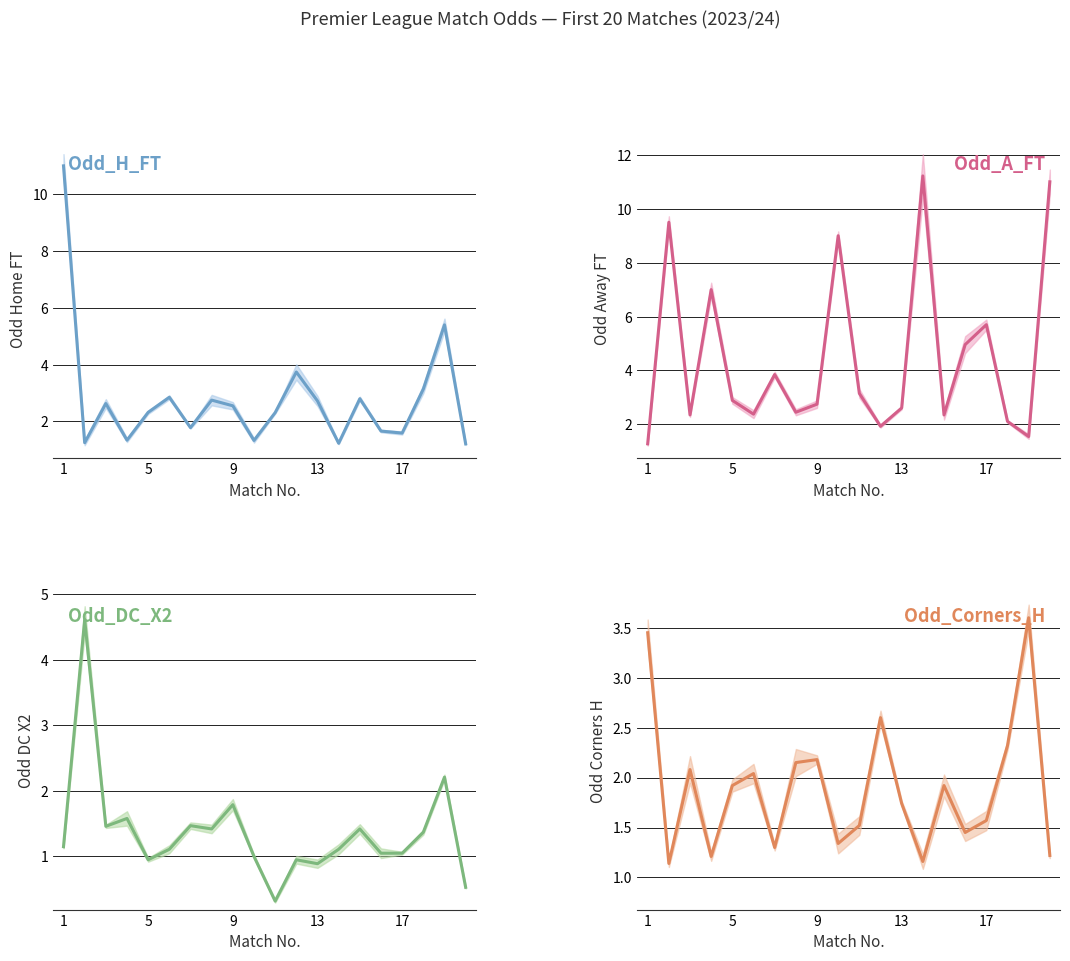

True or false: Odd_H_FT has a value of 11.0 at 1.

True